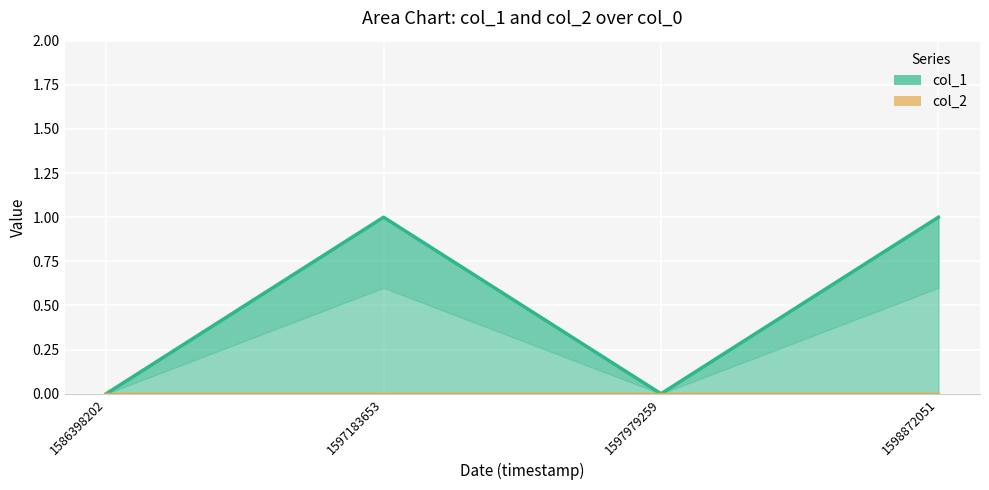

Count the values in the range 0 to 1.

4